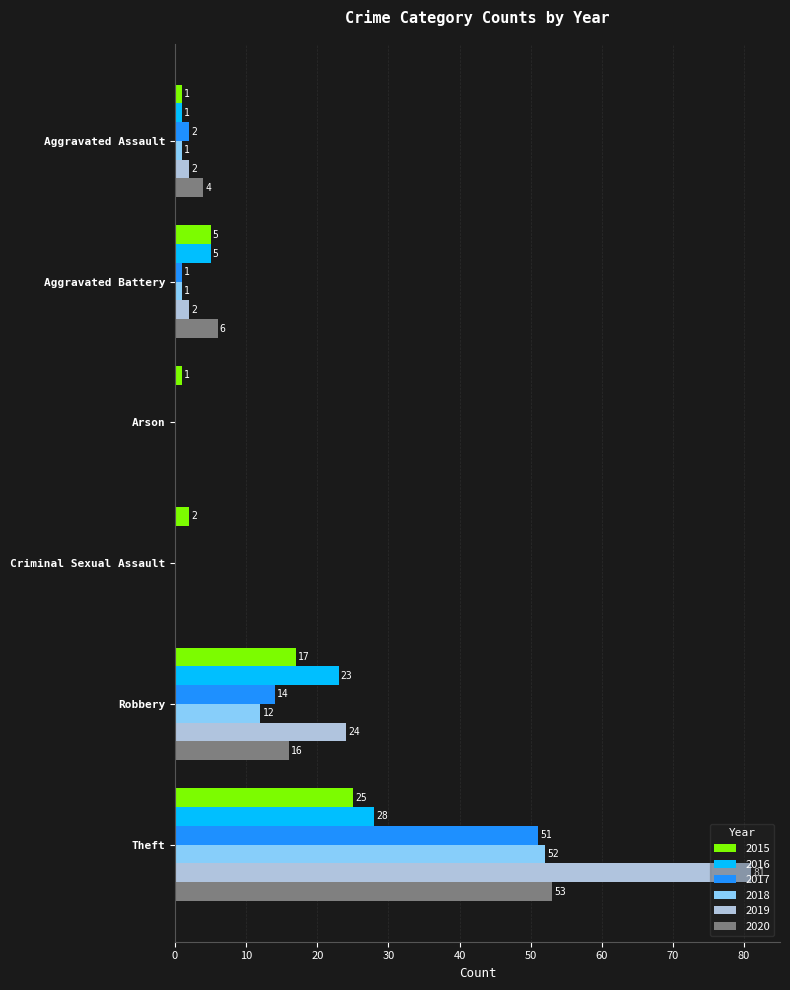

Which series has the largest total across all categories?

2019